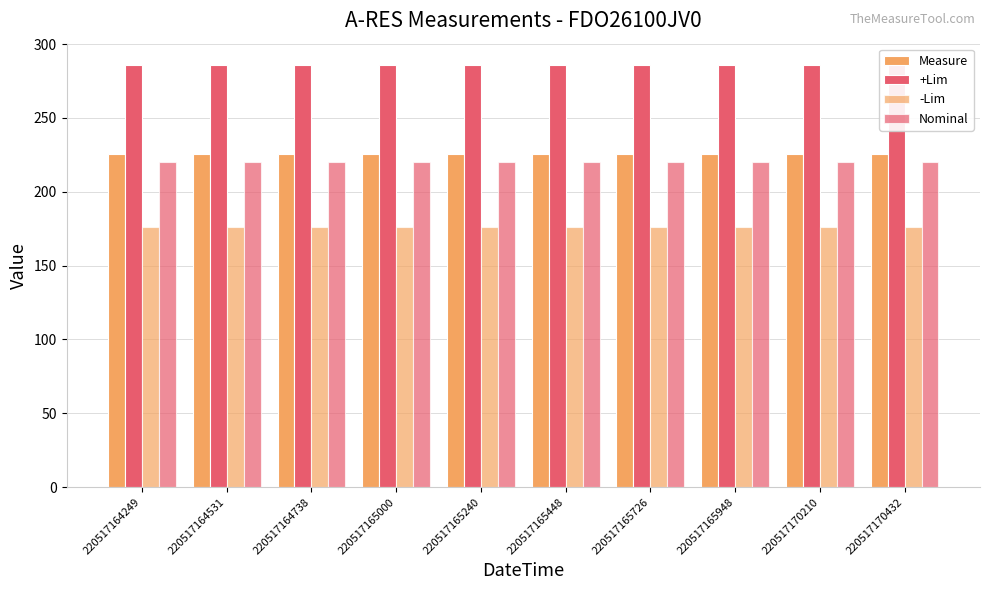

At 220517165000, list the series in order from smallest to largest.

-Lim, Nominal, Measure, +Lim